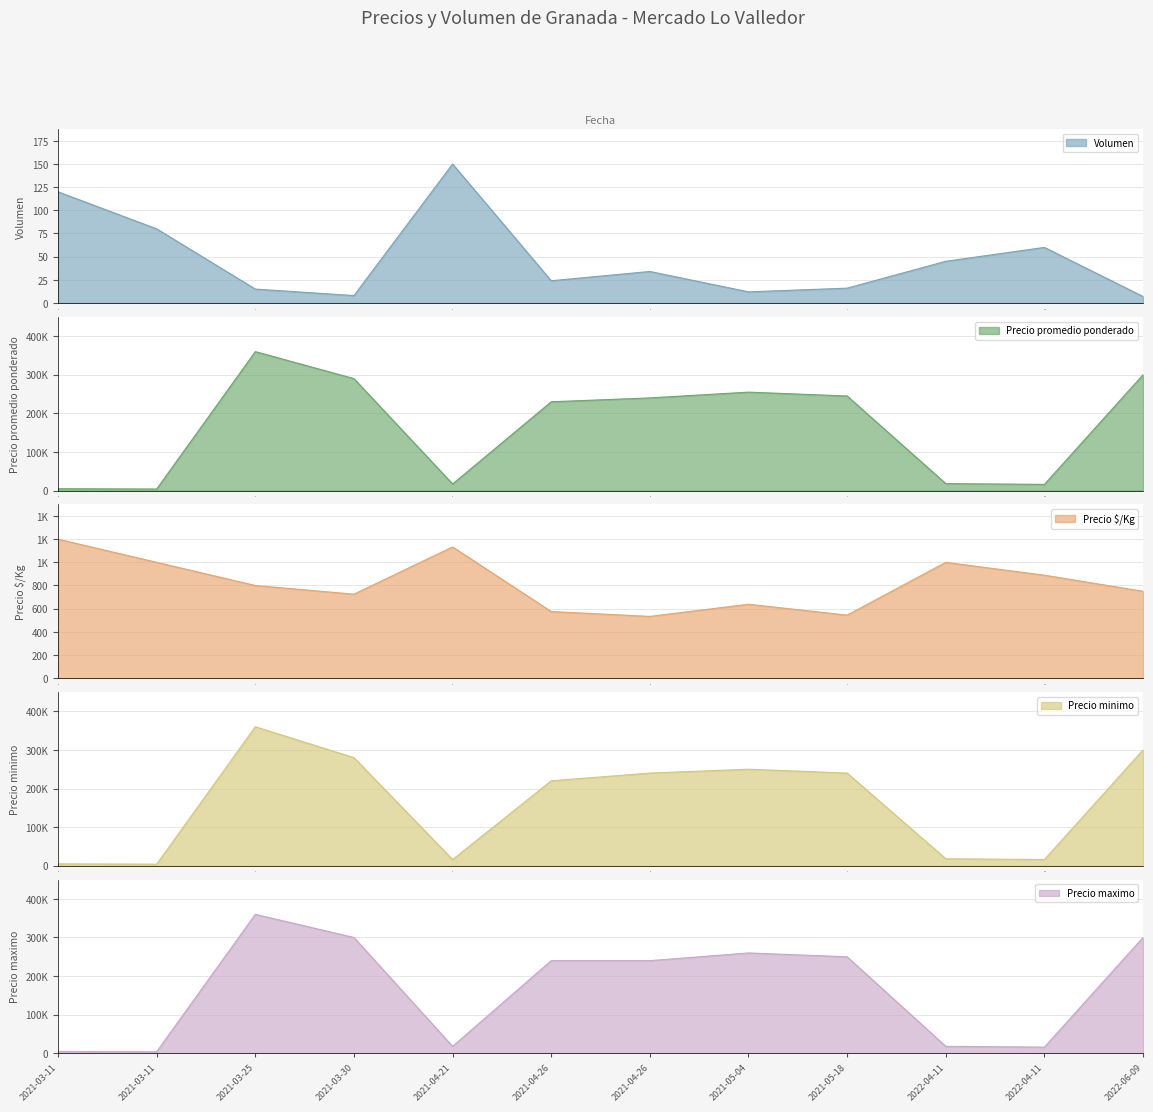

Is it true that Precio $/Kg equals 1051 at 2021-05-04?

False